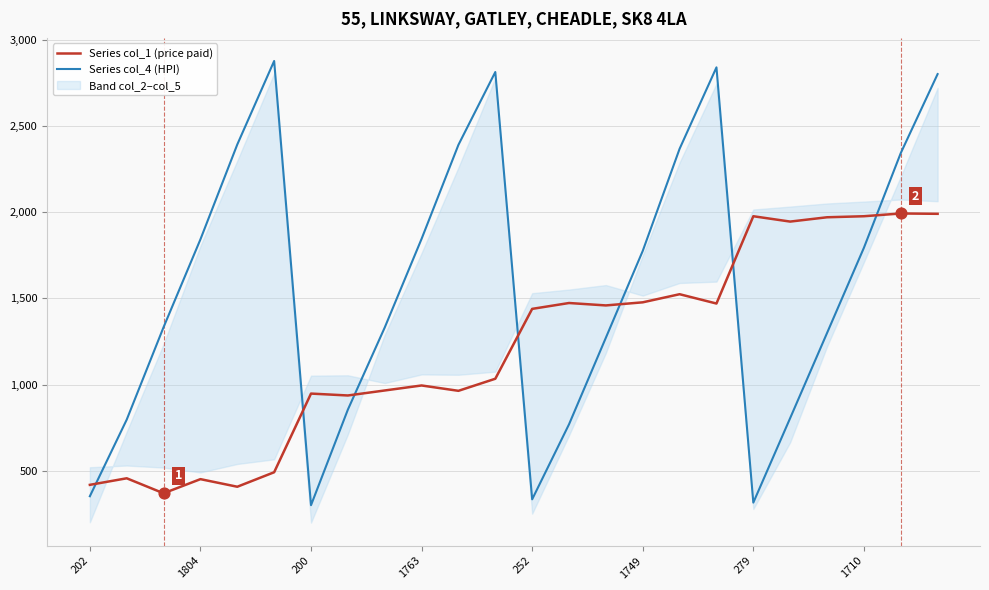

Which series has the largest total across all categories?

Series col_4 (HPI)